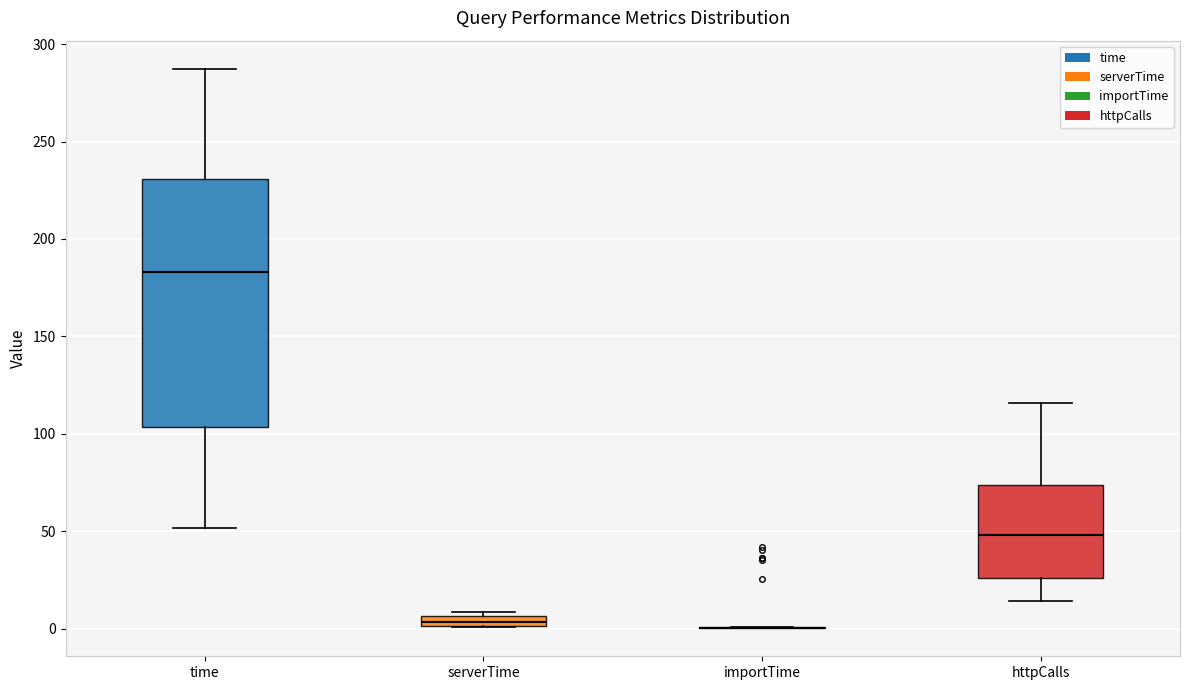

Where does the median line of the box for time sit on the y-axis? The values are not printed on the chart, so give them approximately, as read against the axis.

185